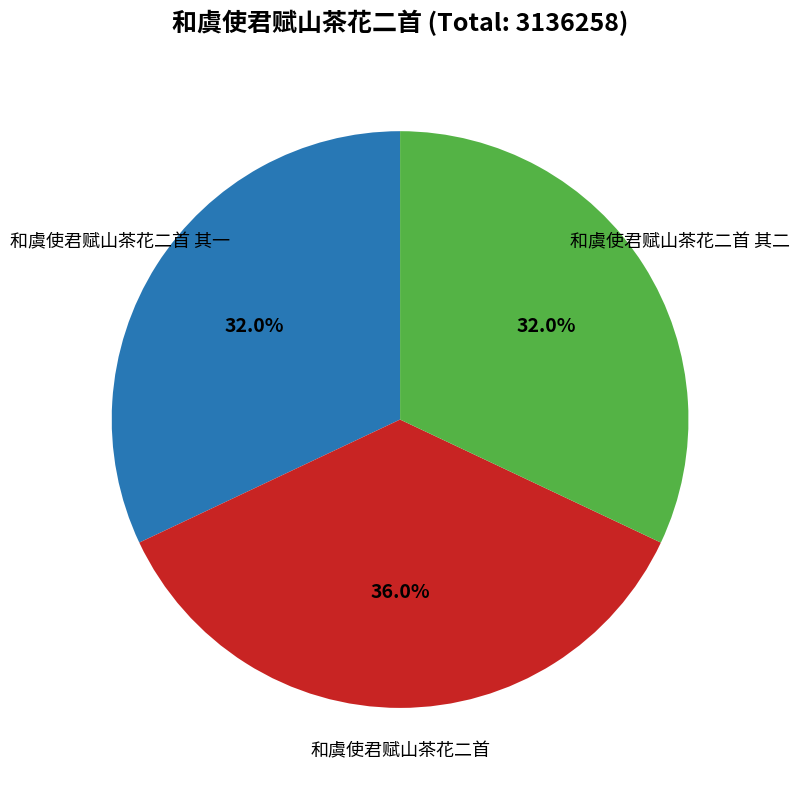

To the nearest percent, what percentage of the pie is 和虞使君赋山茶花二首 其二?

32%